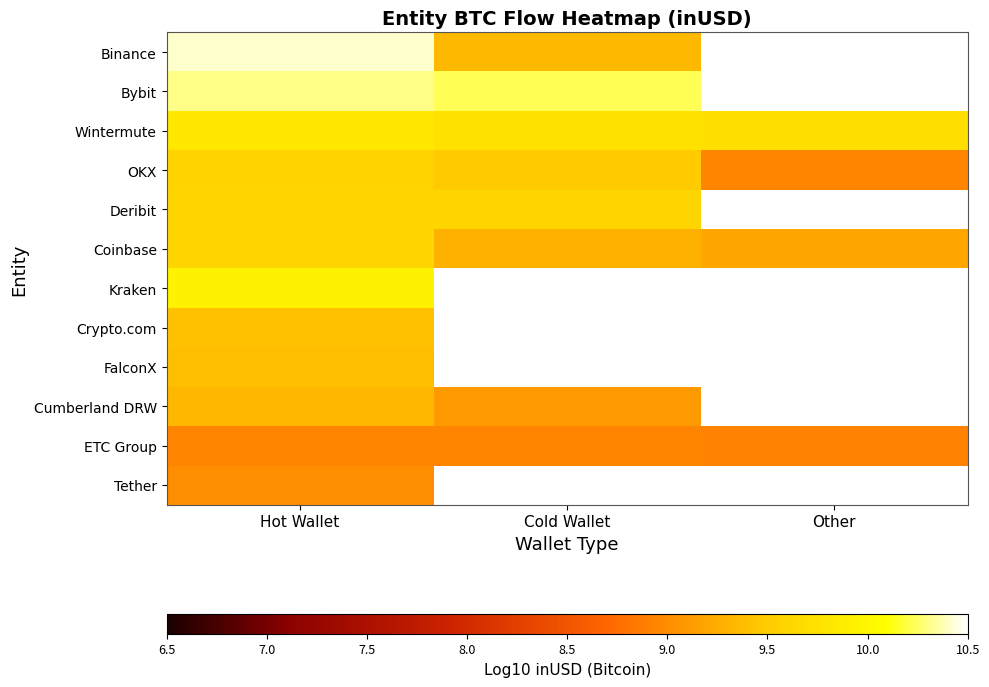

Which series has the widest spread of values?

Binance